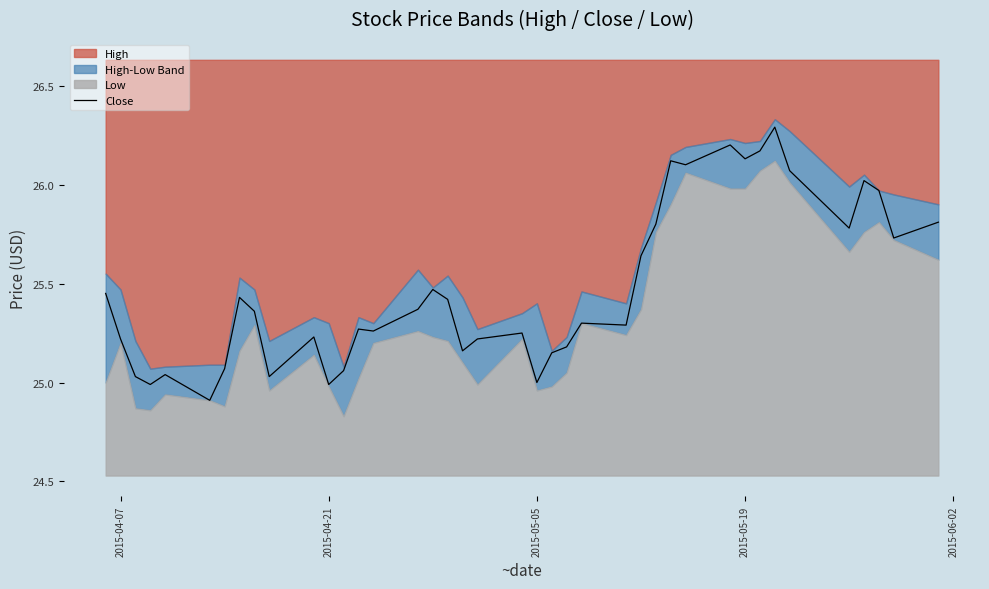

How many categories are shown in the chart?

40